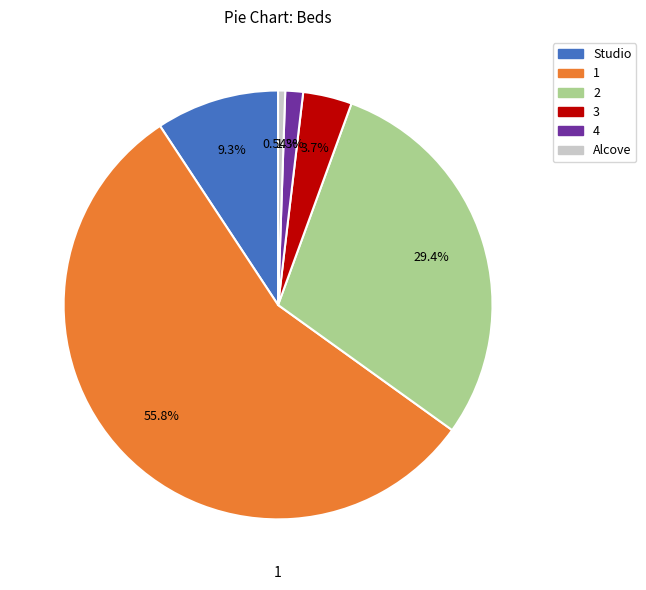

The 3 slice represents 9% of the pie. True or false?

False